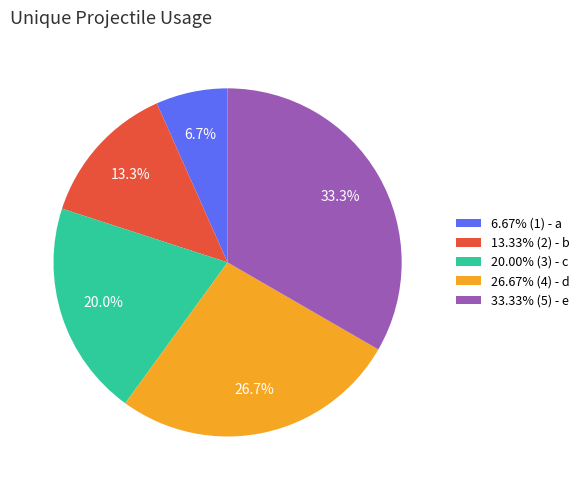

What is the ratio of the value at 33.33% (5) - e to the value at 13.33% (2) - b?

2.5